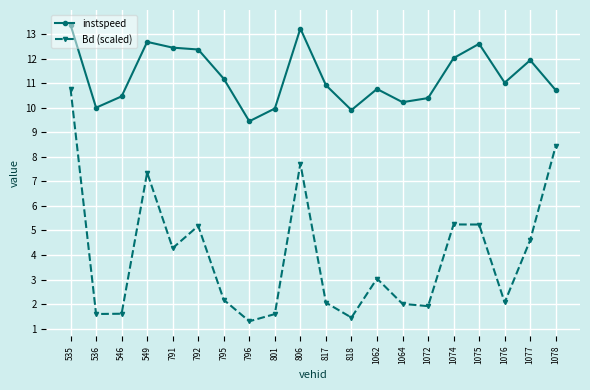

What is the value of the instspeed point at the 4th from the left?

12.7